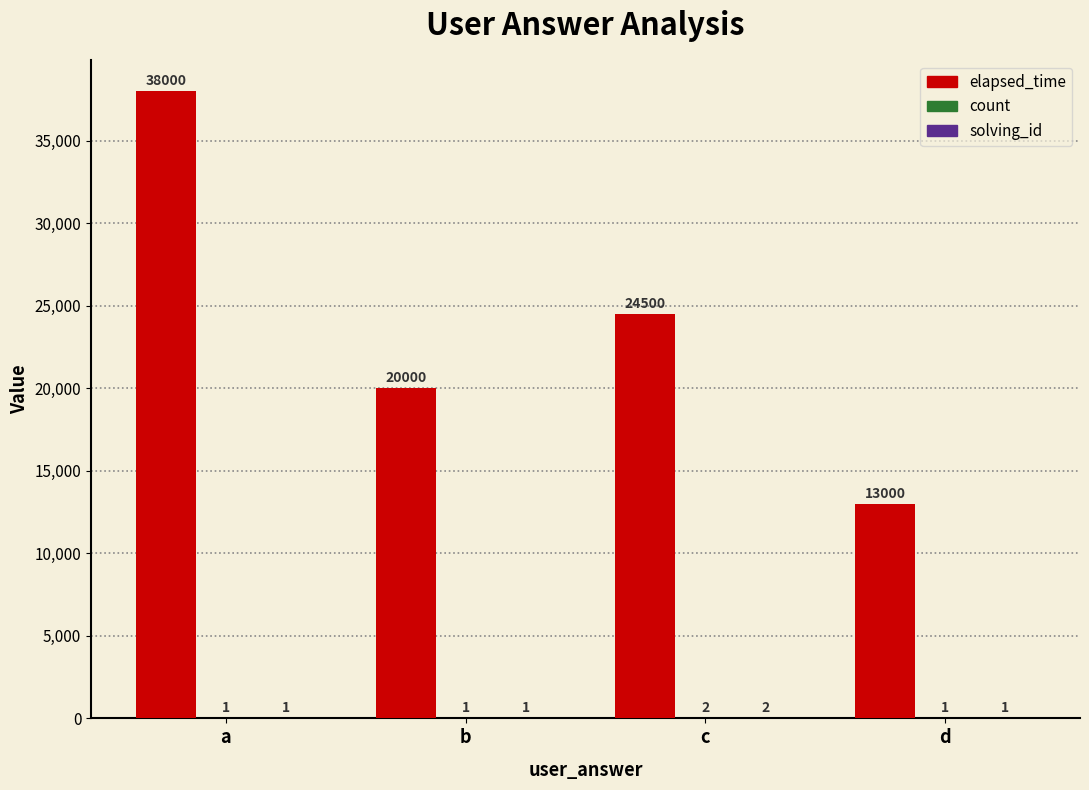

What is the greatest value displayed?

38000